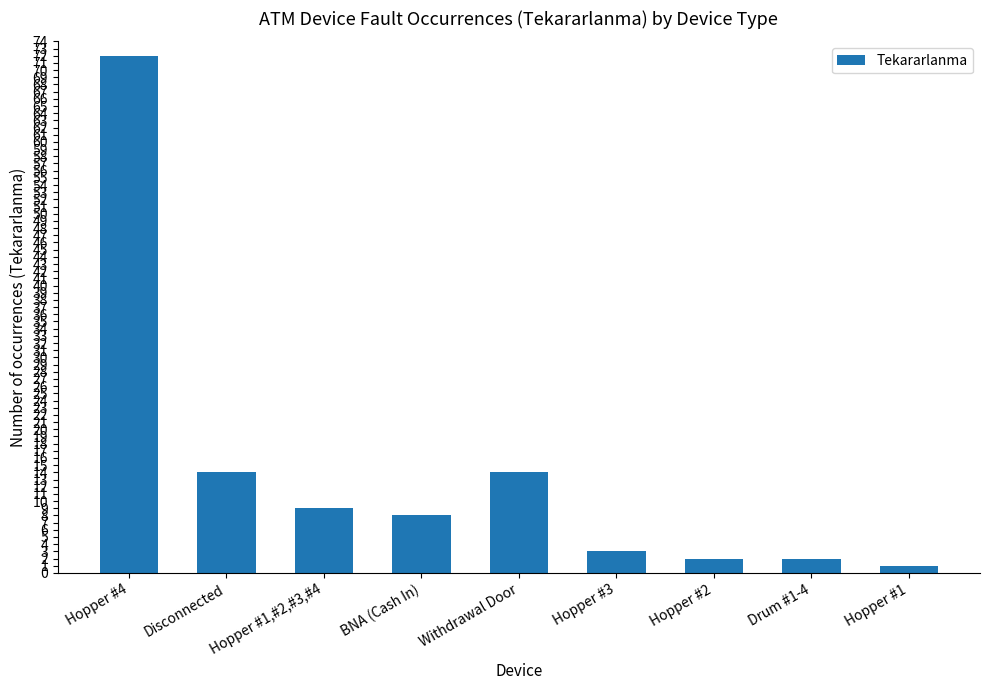

What is the label of the 2nd bar from the left?

Disconnected